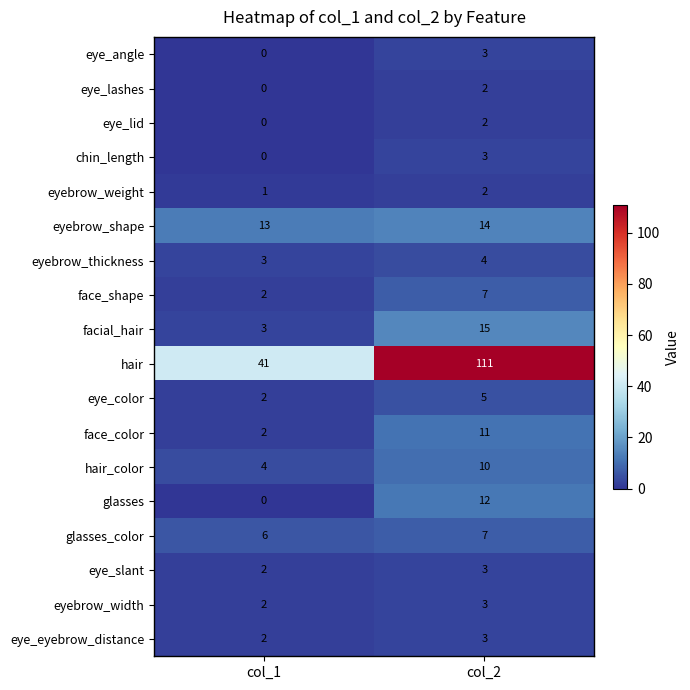

What is the difference between the maximum and minimum values in the face_color series?

9